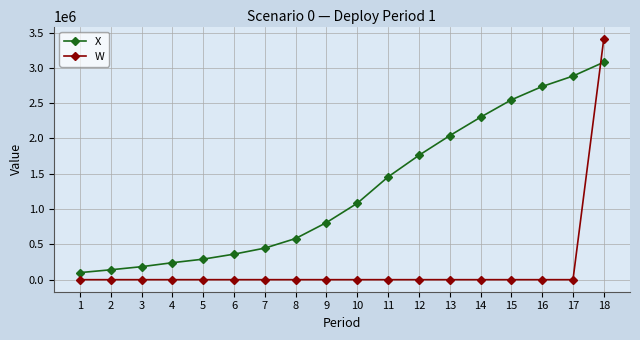

What is the difference between the maximum and minimum values in the W series?

3414545.9